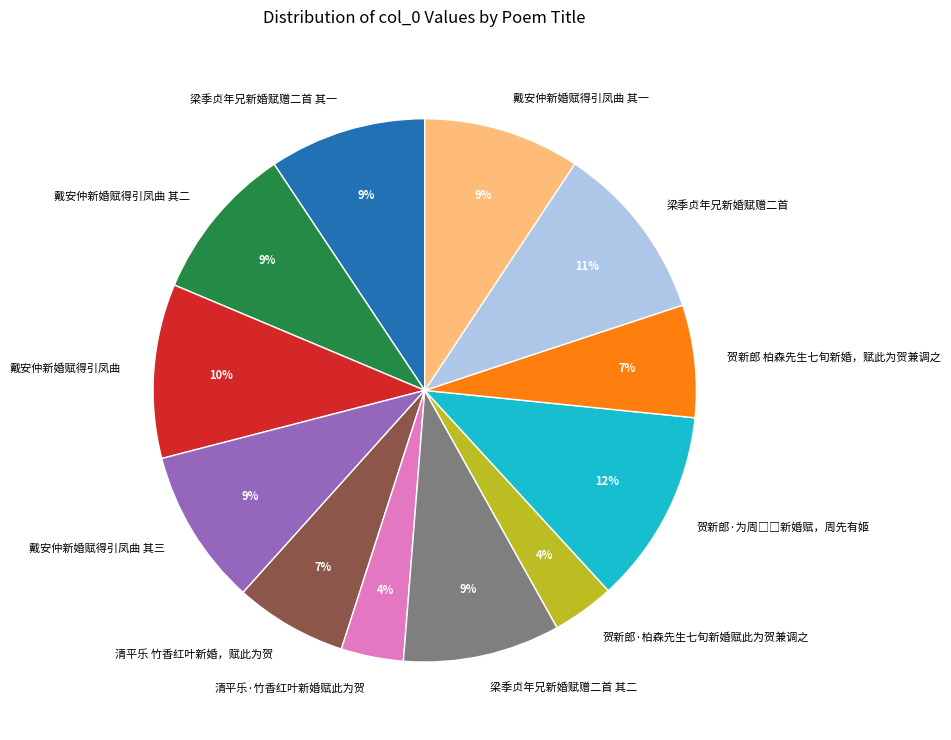

How many slices are in this pie chart?

12